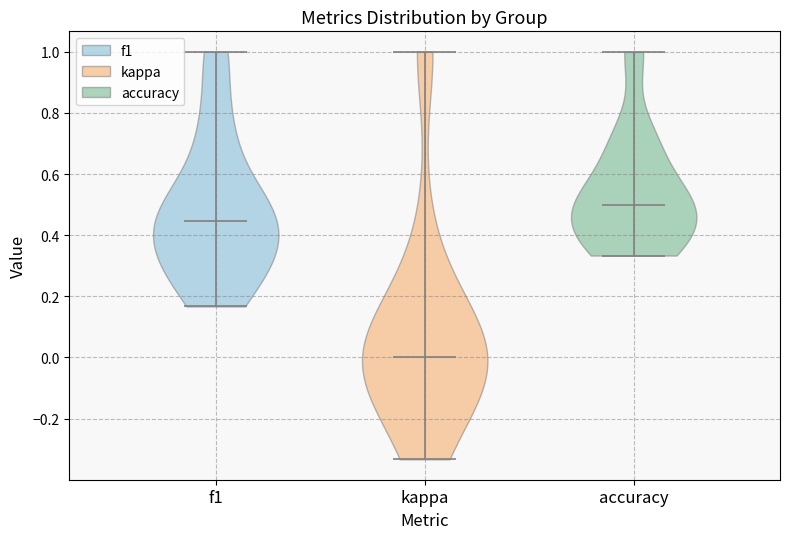

Reading left to right, read every violin against the y-axis: where its median line is, and the lowest and highest points it reaches. The values are not printed on the chart, so give them approximately, as read against the axis.

f1: median line 0.44, lowest point 0.16, highest point 1.00
kappa: median line 0.00, lowest point -0.34, highest point 1.00
accuracy: median line 0.50, lowest point 0.34, highest point 1.00